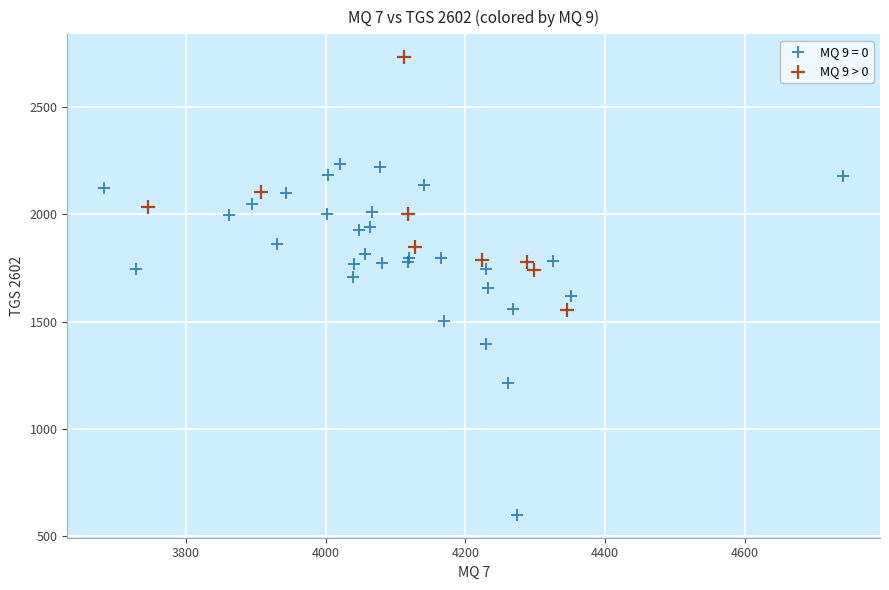

Which series contains the highest Y value?

MQ 9 > 0